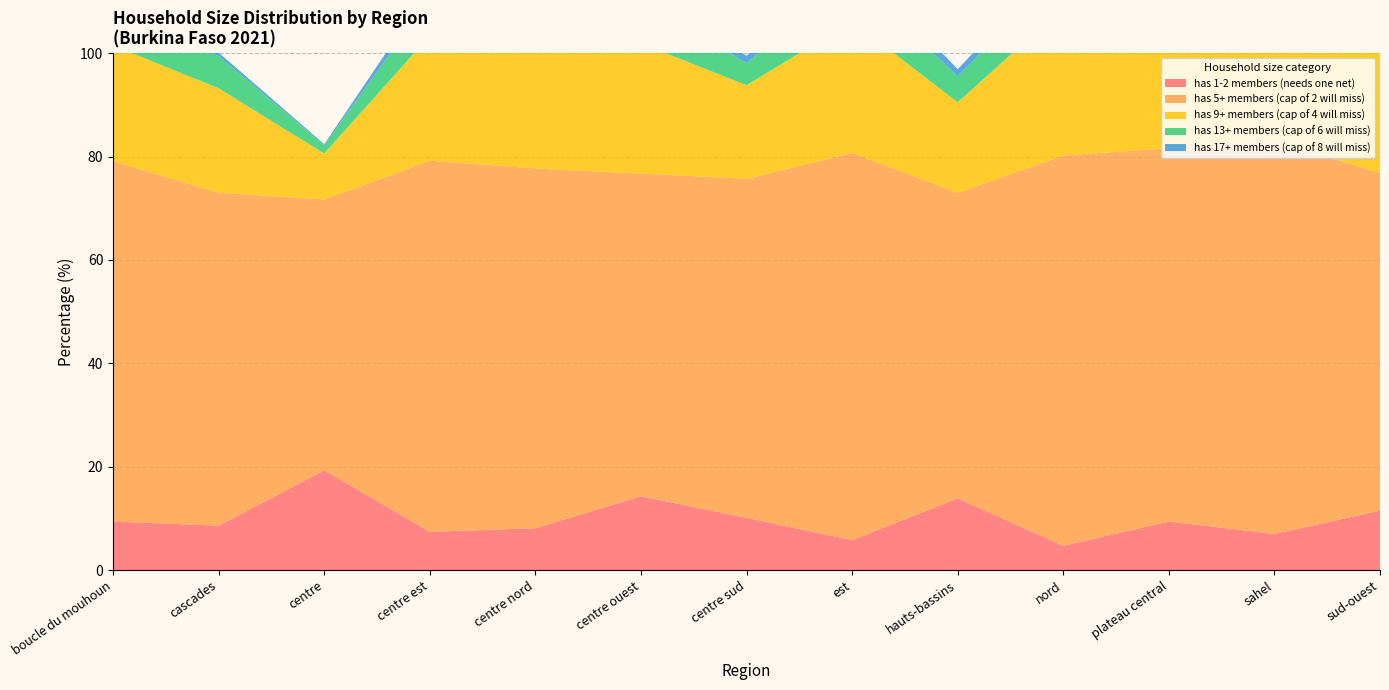

Reading left to right, extract all data points from this chart.

has 1-2 members (needs one net): boucle du mouhoun=9.4	cascades=8.6	centre=19.3	centre est=7.4	centre nord=8.1	centre ouest=14.3	centre sud=10.1	est=5.8	hauts-bassins=13.9	nord=4.7	plateau central=9.4	sahel=7.0	sud-ouest=11.5
has 5+ members (cap of 2 will miss): boucle du mouhoun=69.7	cascades=64.4	centre=52.4	centre est=71.8	centre nord=69.6	centre ouest=62.4	centre sud=65.6	est=74.9	hauts-bassins=59.1	nord=75.5	plateau central=72.2	sahel=76.1	sud-ouest=65.3
has 9+ members (cap of 4 will miss): boucle du mouhoun=22.4	cascades=20.2	centre=8.9	centre est=24.2	centre nord=25.9	centre ouest=25.2	centre sud=18.1	est=25.5	hauts-bassins=17.5	nord=28.7	plateau central=28.4	sahel=40.3	sud-ouest=23.0
has 13+ members (cap of 6 will miss): boucle du mouhoun=6.6	cascades=6.2	centre=1.6	centre est=7.2	centre nord=8.4	centre ouest=8.2	centre sud=4.3	est=8.9	hauts-bassins=5.0	nord=7.4	plateau central=9.0	sahel=14.4	sud-ouest=9.2
has 17+ members (cap of 8 will miss): boucle du mouhoun=1.5	cascades=0.7	centre=0.2	centre est=2.0	centre nord=2.0	centre ouest=2.6	centre sud=1.4	est=3.1	hauts-bassins=1.4	nord=2.2	plateau central=2.8	sahel=7.3	sud-ouest=3.9